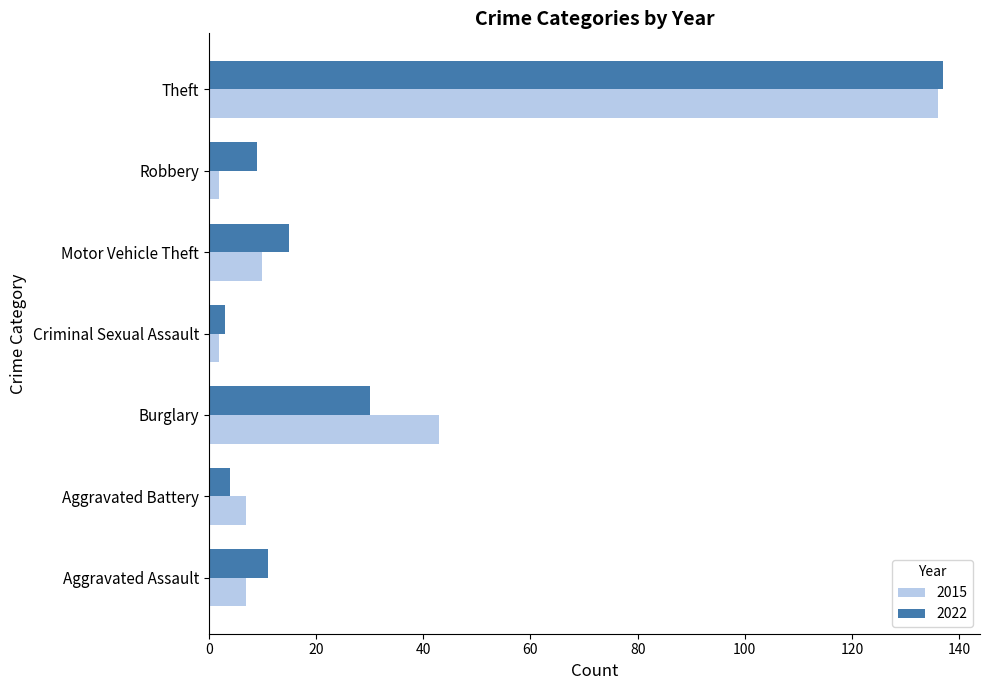

What is the minimum value for 2022?

3